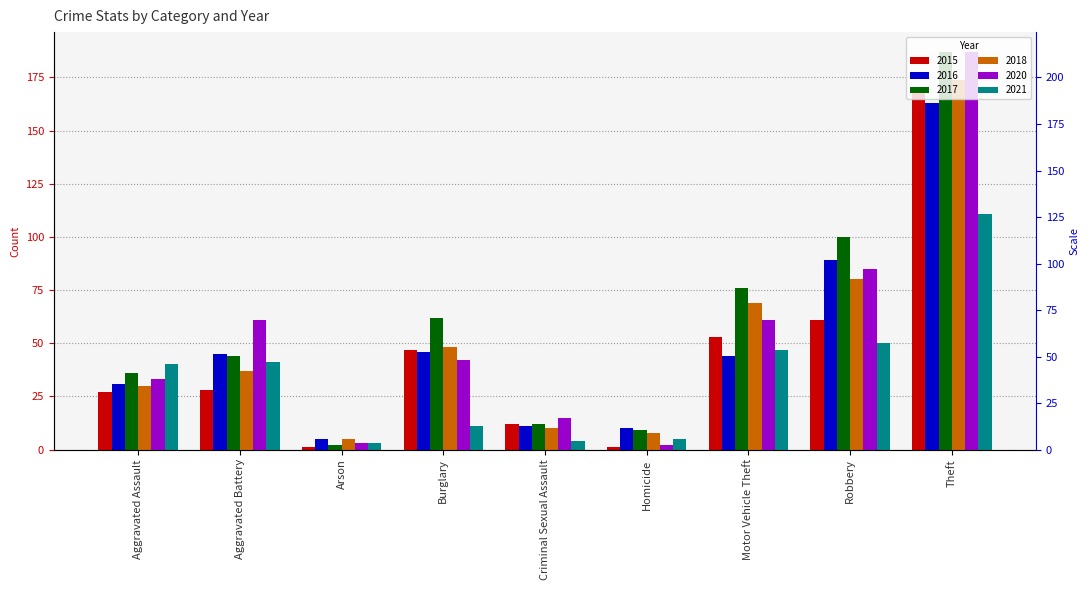

Reading left to right, transcribe all the data shown in this chart.

2015: Aggravated Assault=27	Aggravated Battery=28	Arson=1	Burglary=47	Criminal Sexual Assault=12	Homicide=1	Motor Vehicle Theft=53	Robbery=61	Theft=170
2016: Aggravated Assault=31	Aggravated Battery=45	Arson=5	Burglary=46	Criminal Sexual Assault=11	Homicide=10	Motor Vehicle Theft=44	Robbery=89	Theft=163
2017: Aggravated Assault=36	Aggravated Battery=44	Arson=2	Burglary=62	Criminal Sexual Assault=12	Homicide=9	Motor Vehicle Theft=76	Robbery=100	Theft=187
2018: Aggravated Assault=30	Aggravated Battery=37	Arson=5	Burglary=48	Criminal Sexual Assault=10	Homicide=8	Motor Vehicle Theft=69	Robbery=80	Theft=174
2020: Aggravated Assault=33	Aggravated Battery=61	Arson=3	Burglary=42	Criminal Sexual Assault=15	Homicide=2	Motor Vehicle Theft=61	Robbery=85	Theft=187
2021: Aggravated Assault=40	Aggravated Battery=41	Arson=3	Burglary=11	Criminal Sexual Assault=4	Homicide=5	Motor Vehicle Theft=47	Robbery=50	Theft=111